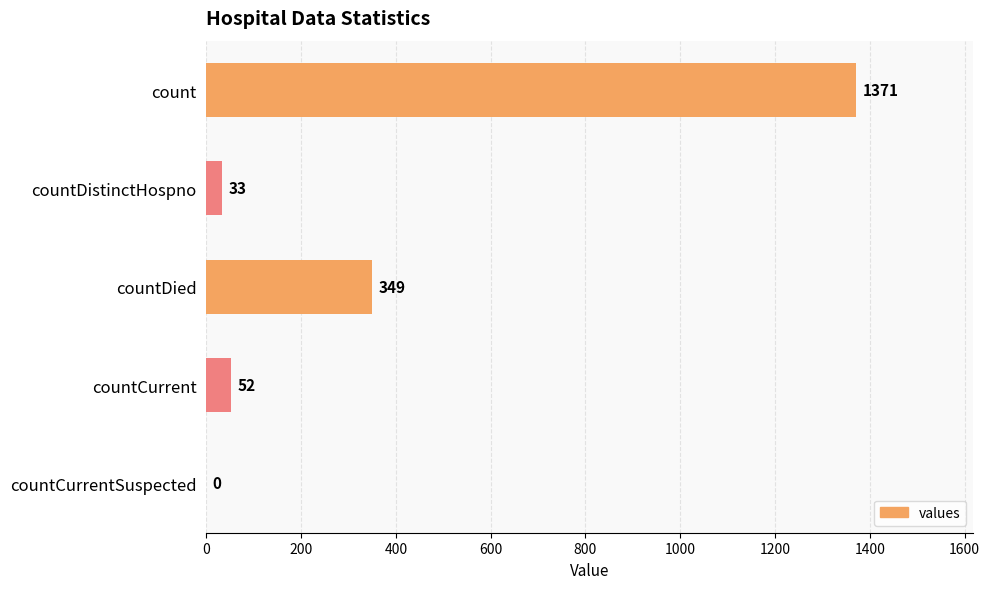

True or false: the data shows -431 at countCurrentSuspected.

False